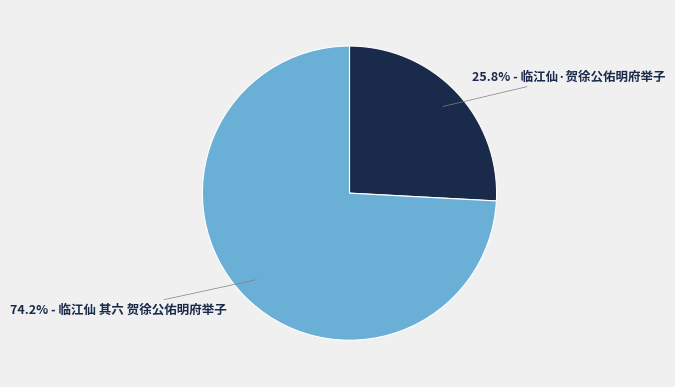

Is there any slice that represents more than half of the pie?

Yes